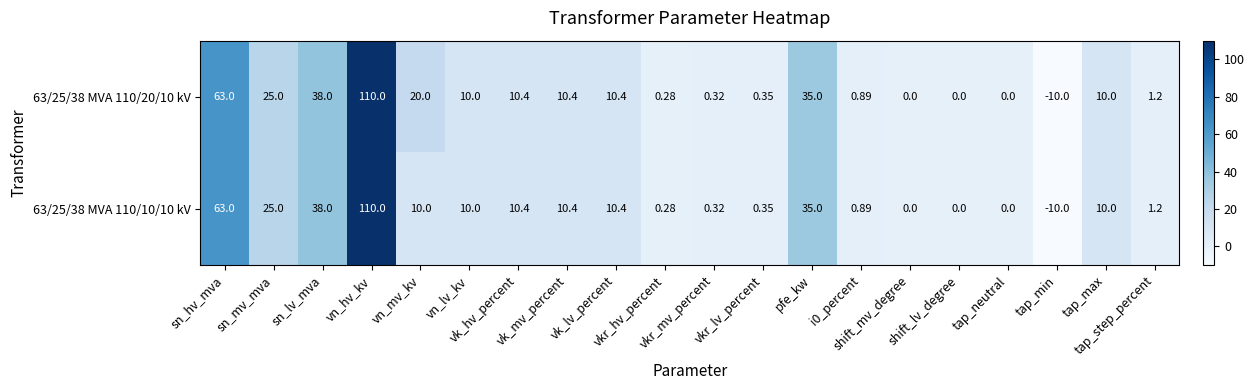

How many negative values does the 63/25/38 MVA 110/10/10 kV series have?

1